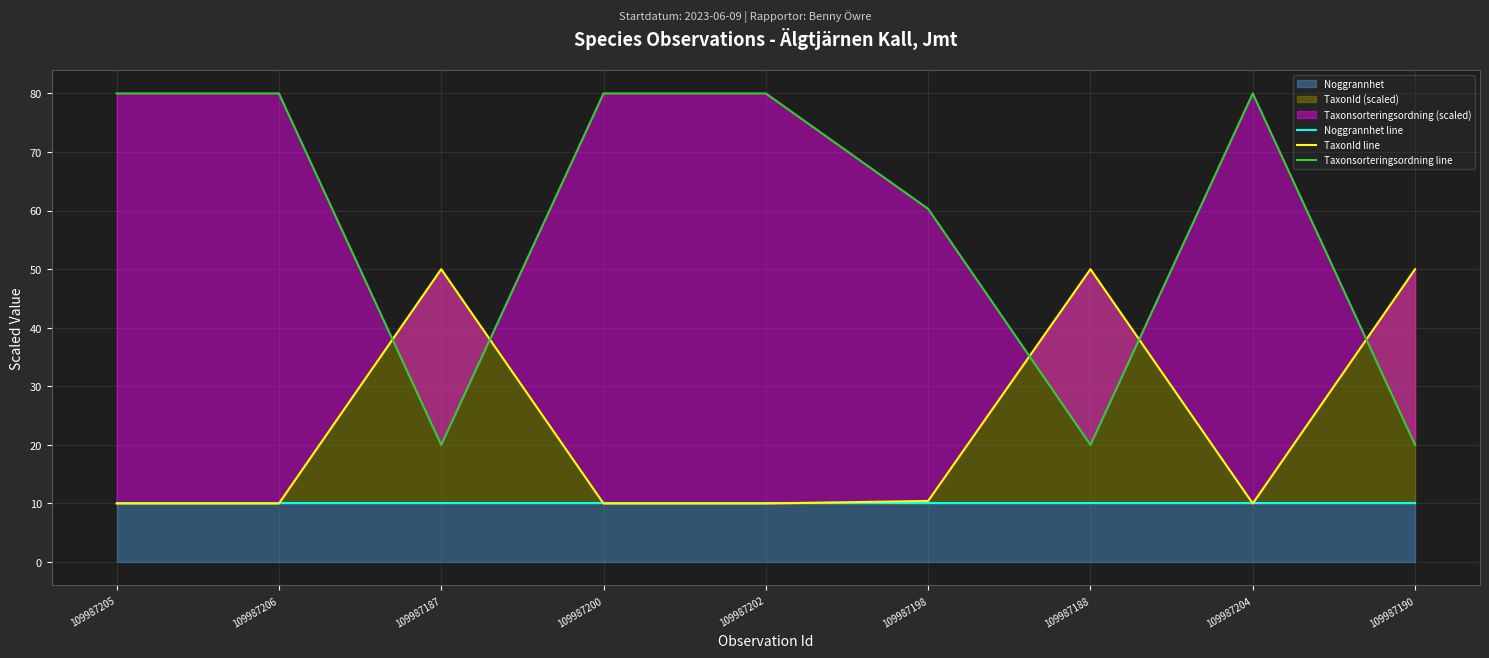

What is the maximum value shown in the chart?

80.0